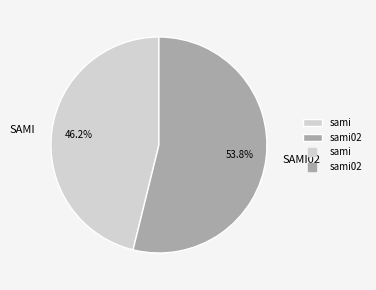

Count the number of slices in the pie.

2